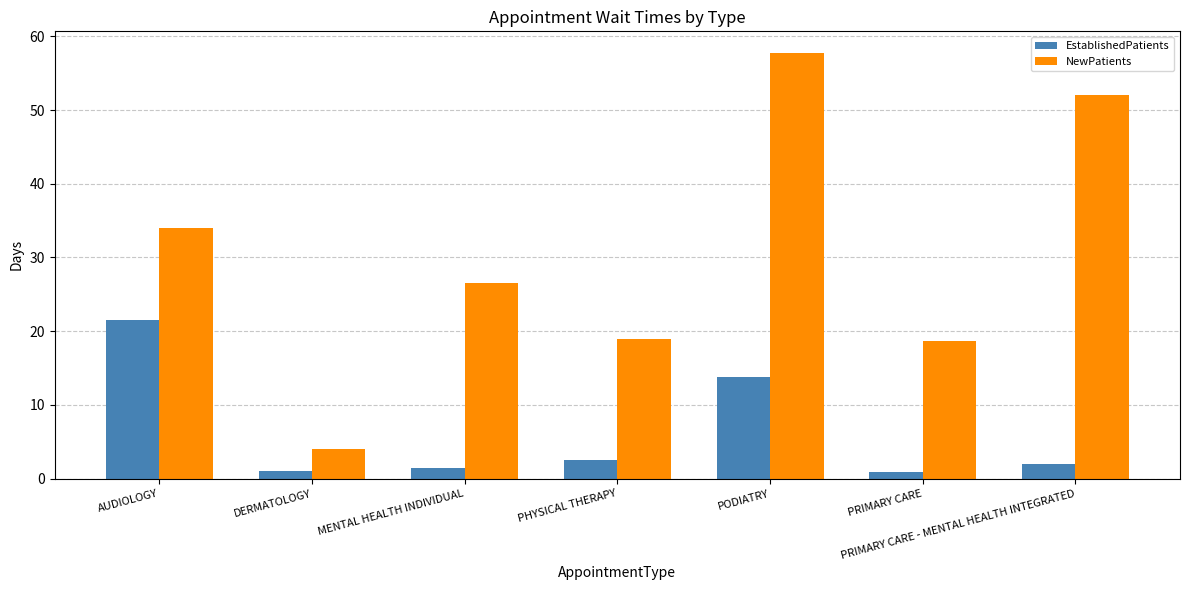

What is the minimum value shown in the chart?

0.9